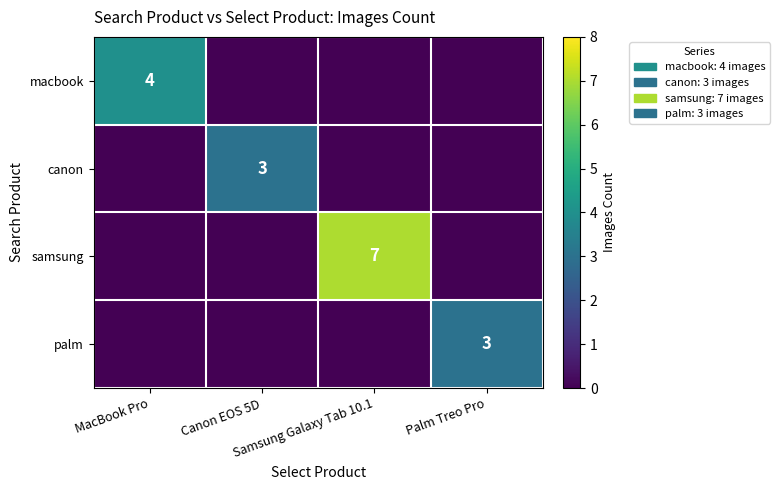

Is it true that samsung equals 0 at MacBook Pro?

True